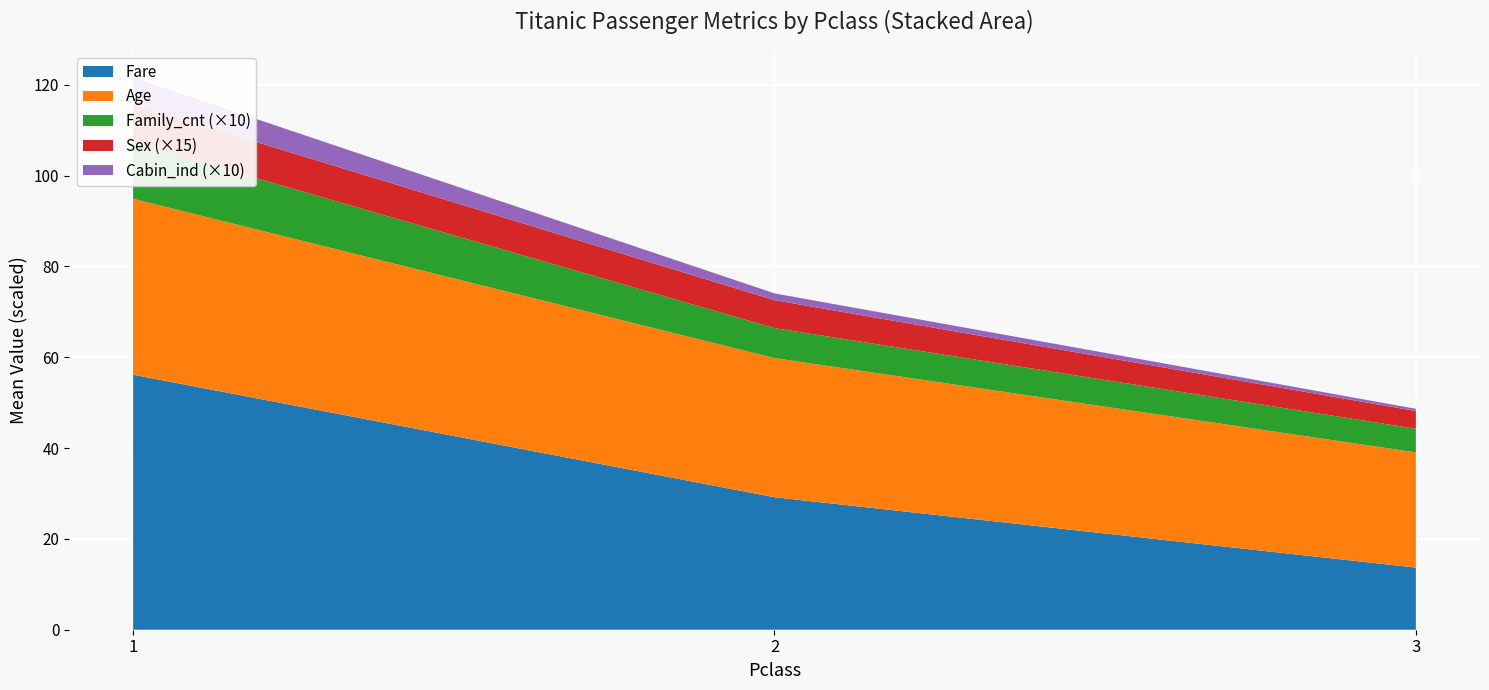

Reading left to right, what are all the values shown in this chart?

Fare: 1=56.1	2=29.2	3=13.7
Age: 1=38.7	2=30.6	3=25.4
Family_cnt: 1=1.2	2=0.7	3=0.5
Sex: 1=0.6	2=0.4	3=0.3
Cabin_ind: 1=0.6	2=0.1	3=0.1